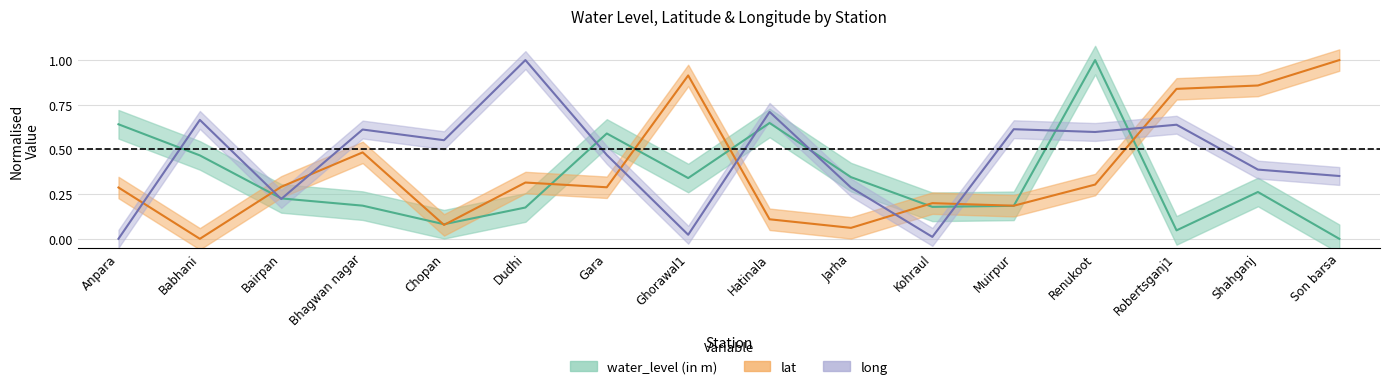

What is the label of the 3rd point from the right?

Robertsganj1